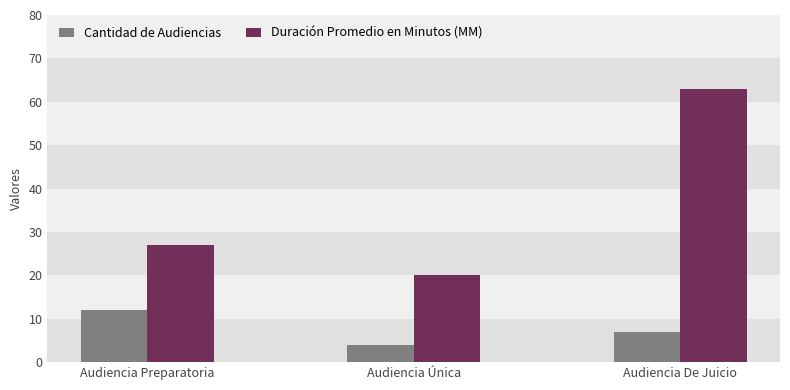

What is the difference between the Cantidad de Audiencias values at Audiencia Preparatoria and Audiencia Única?

8